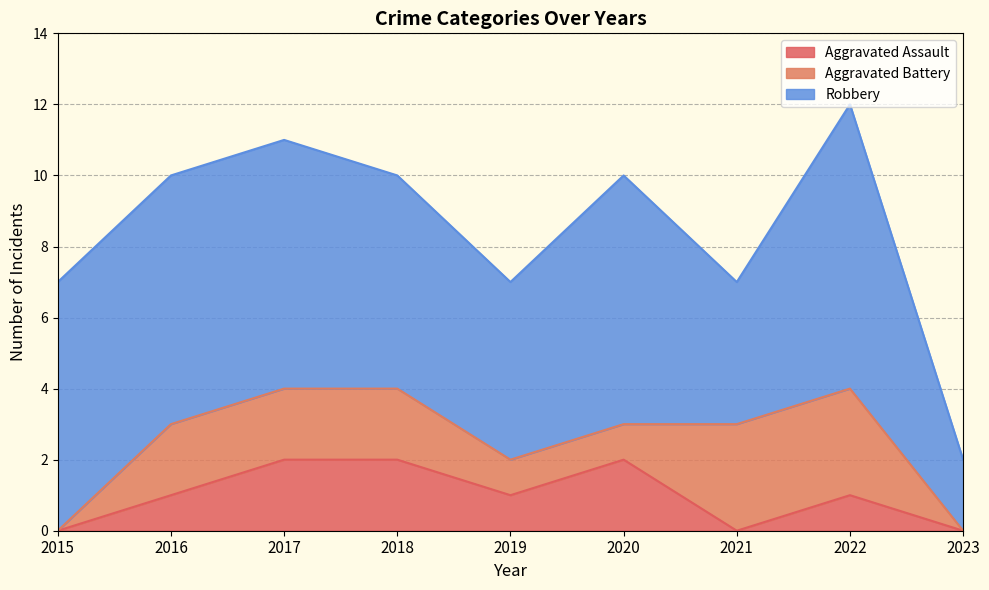

True or false: Aggravated Battery and Robbery intersect in this chart.

False